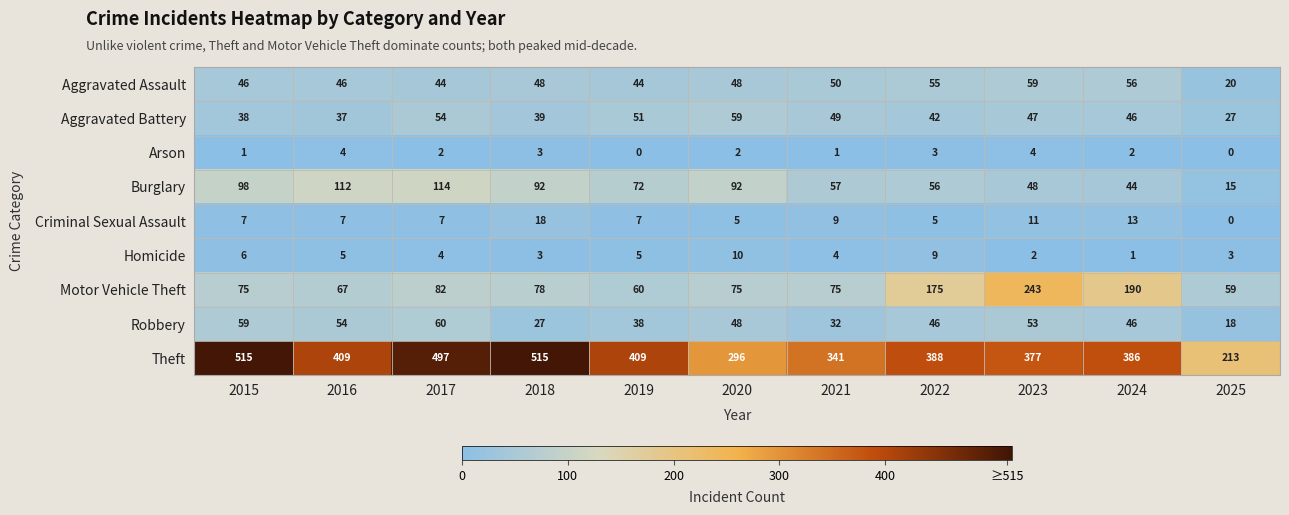

At which label does Robbery first exceed 46?

2015